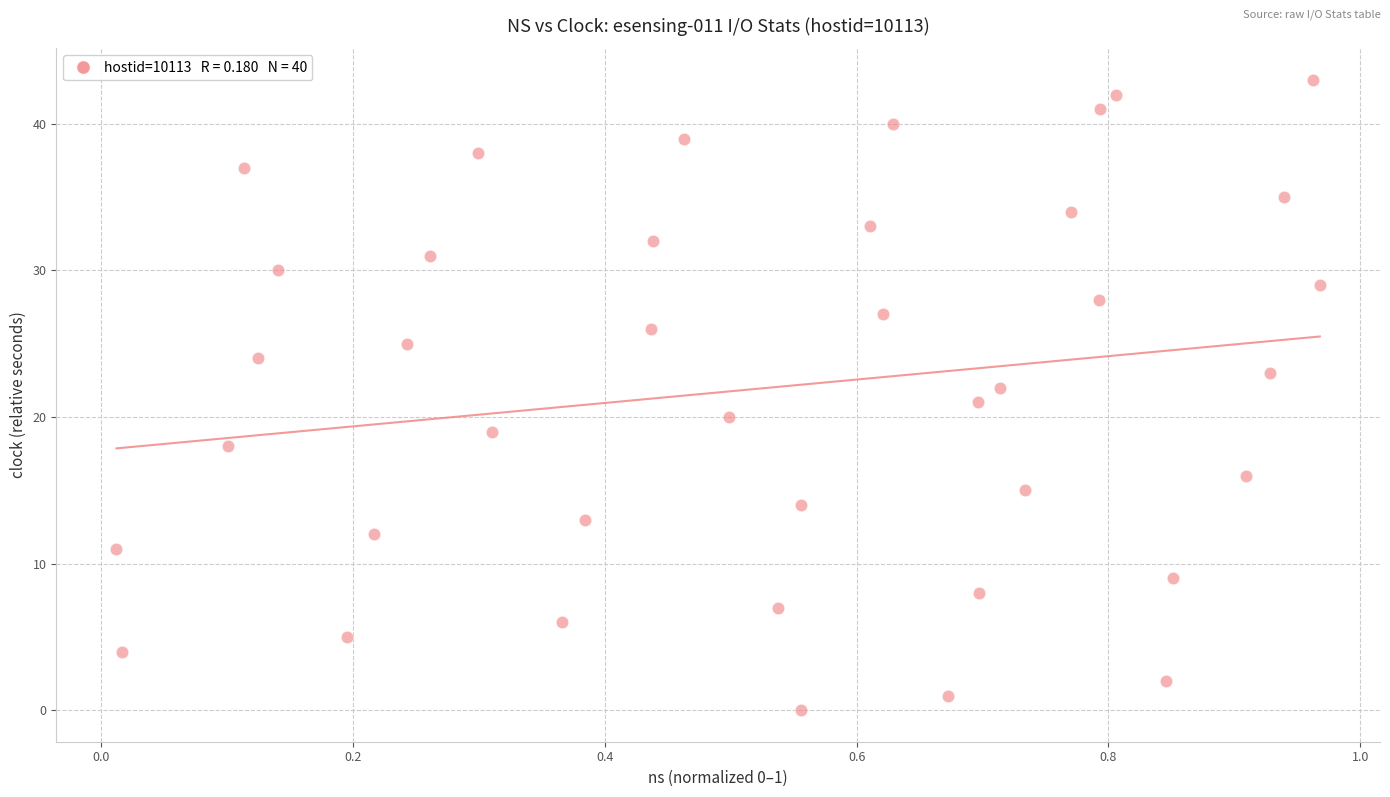

What is the range of Y values (max minus min)?

43